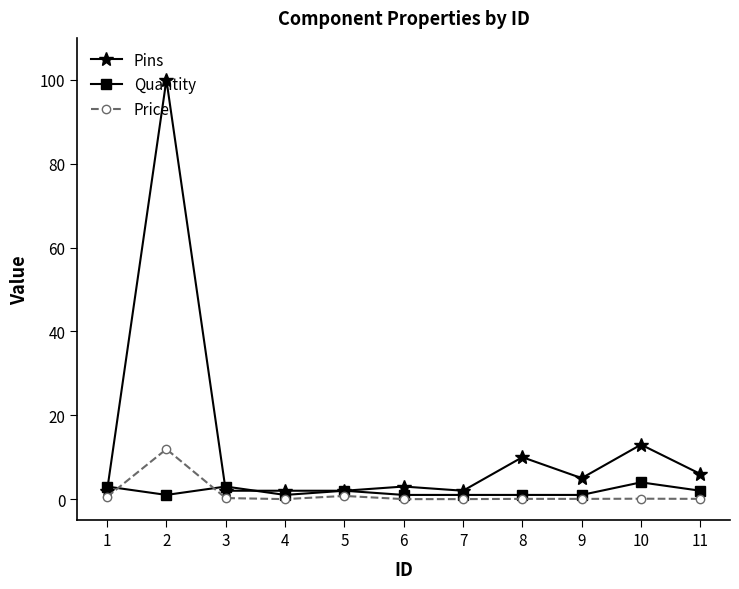

At which category does Pins reach its first local peak?

2